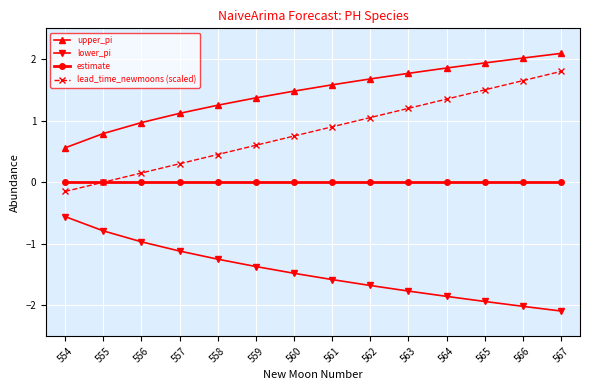

Between 555 and 567, which series saw the biggest shift?

lead_time_newmoons (scaled)